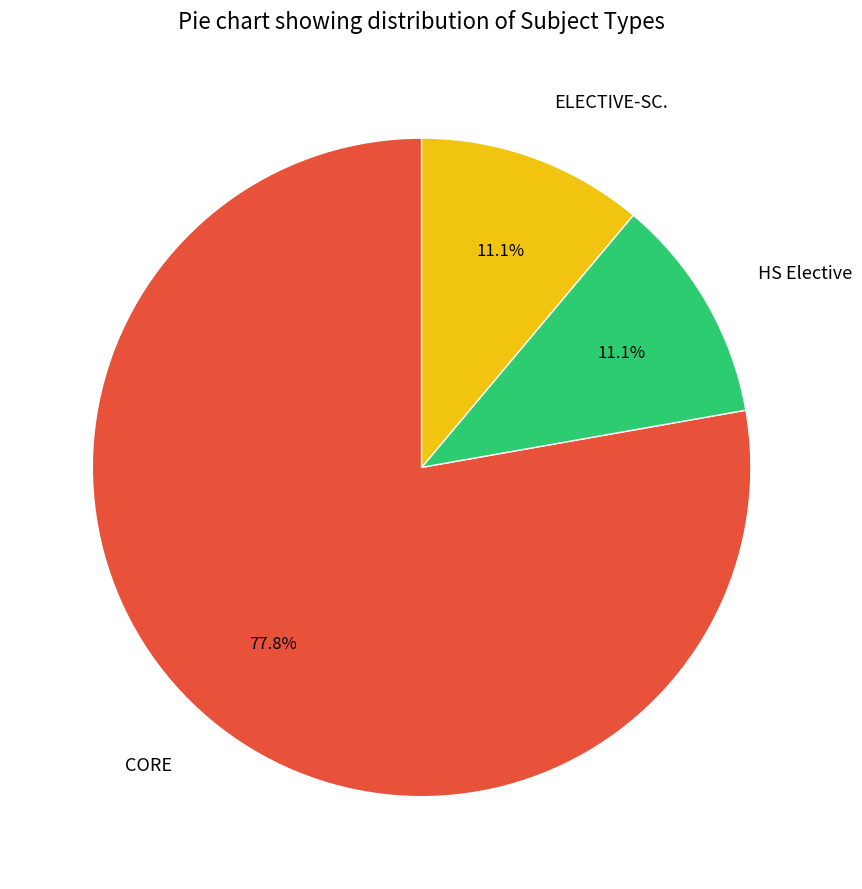

Approximately how many times larger is the value at HS Elective compared to CORE?

0.1